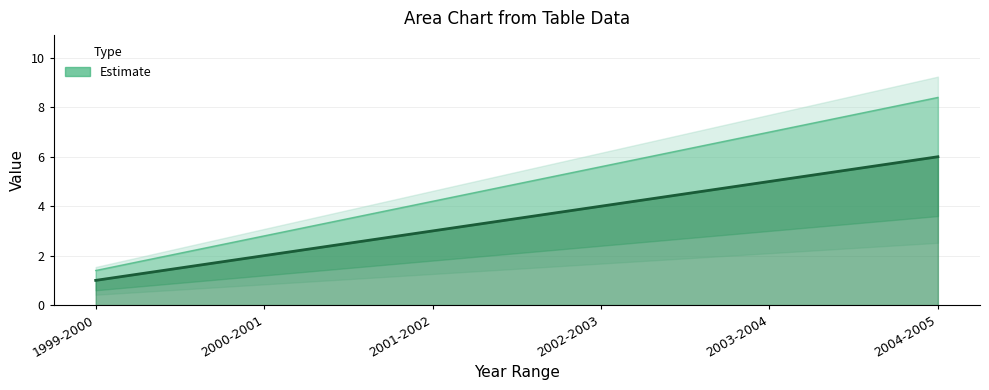

Where does the data first go above 4?

2003-2004